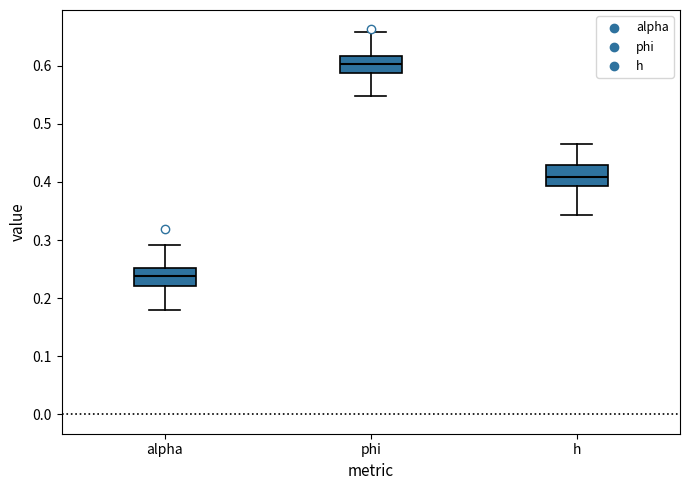

Reading left to right, read every box against the y-axis: the position of its median line, the range the box covers, and the ends of its whiskers. The values are not printed on the chart, so give them approximately, as read against the axis.

alpha: median 0.24, box 0.22 to 0.25, whiskers 0.18 to 0.29
phi: median 0.60, box 0.59 to 0.62, whiskers 0.55 to 0.66
h: median 0.41, box 0.39 to 0.43, whiskers 0.34 to 0.46